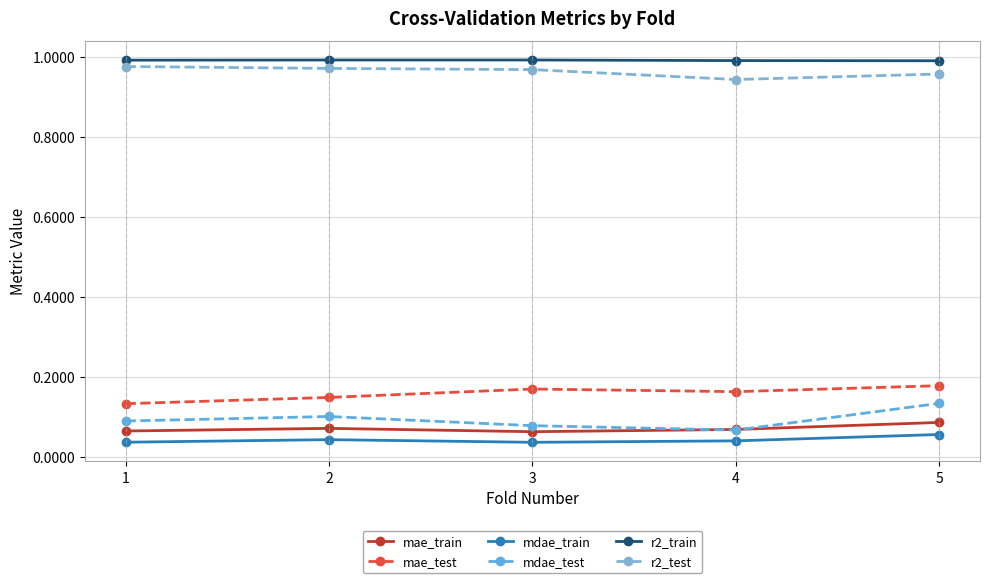

Reading right to left, transcribe all the data shown in this chart.

mae_train: 0.1	0.1	0.1	0.1	0.1
mae_test: 0.2	0.2	0.2	0.1	0.1
mdae_train: 0.1	0.0	0.0	0.0	0.0
mdae_test: 0.1	0.1	0.1	0.1	0.1
r2_train: 1.0	1.0	1.0	1.0	1.0
r2_test: 1.0	0.9	1.0	1.0	1.0